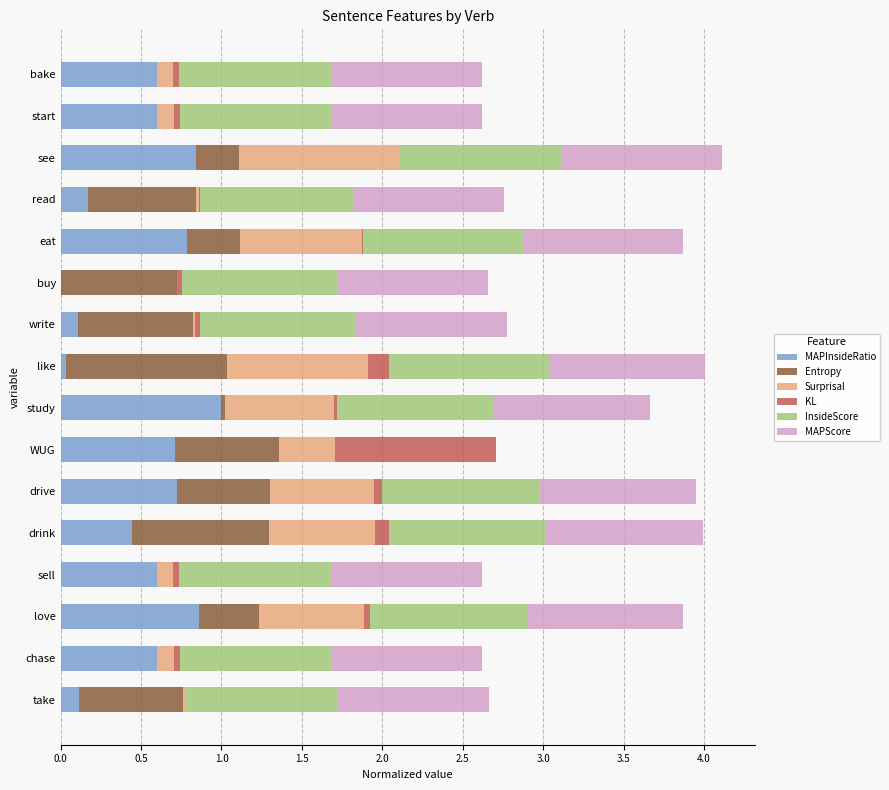

At which label does MAPInsideRatio reach its peak?

study